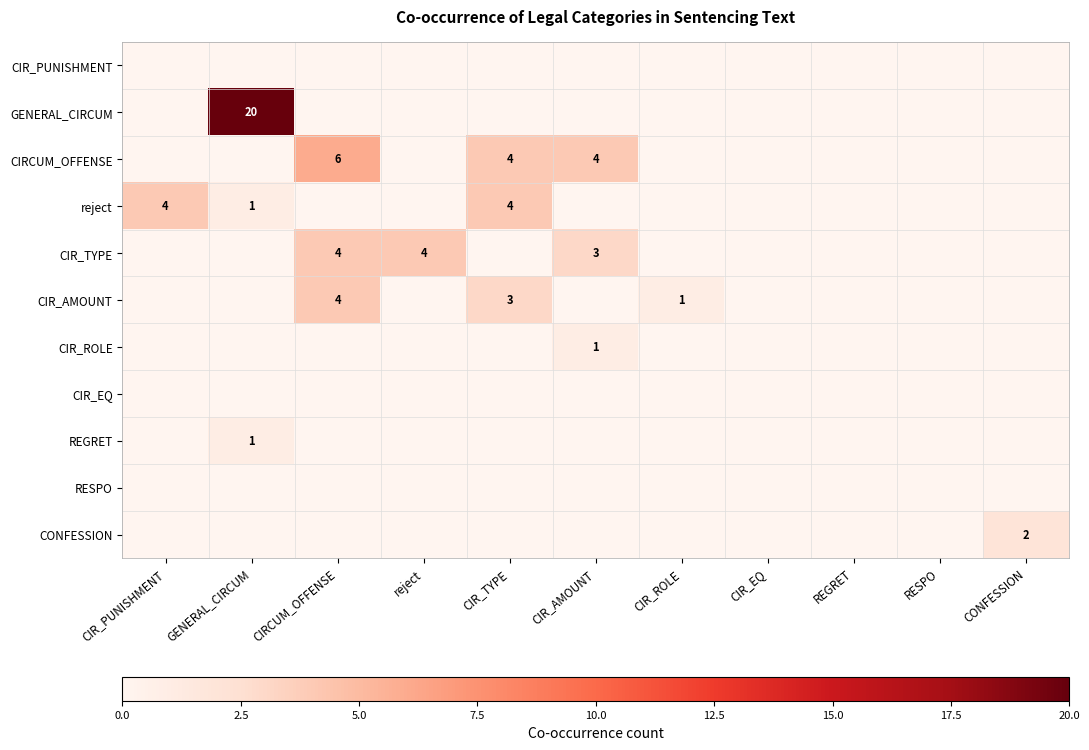

At which label is reject closest to 2?

GENERAL_CIRCUM